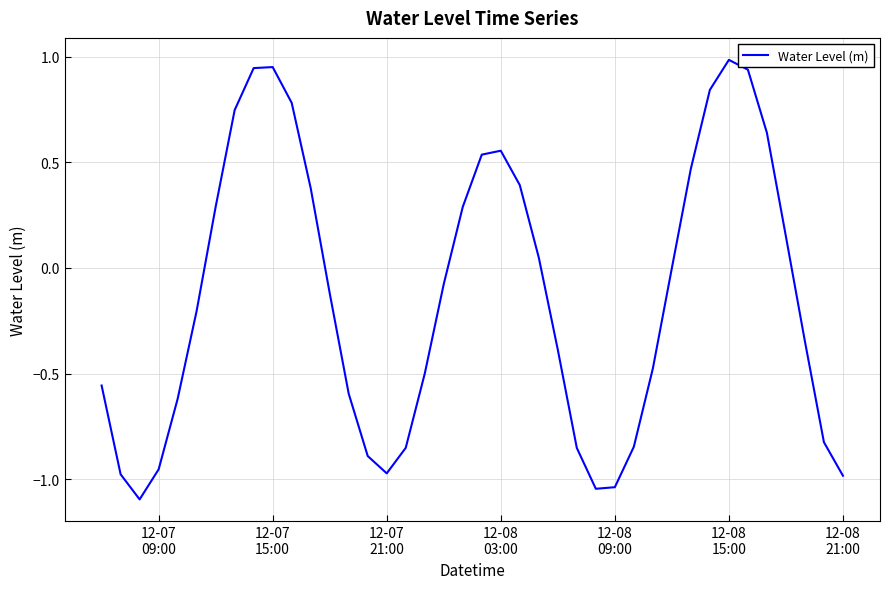

What is the difference between the maximum and minimum values?

2.1